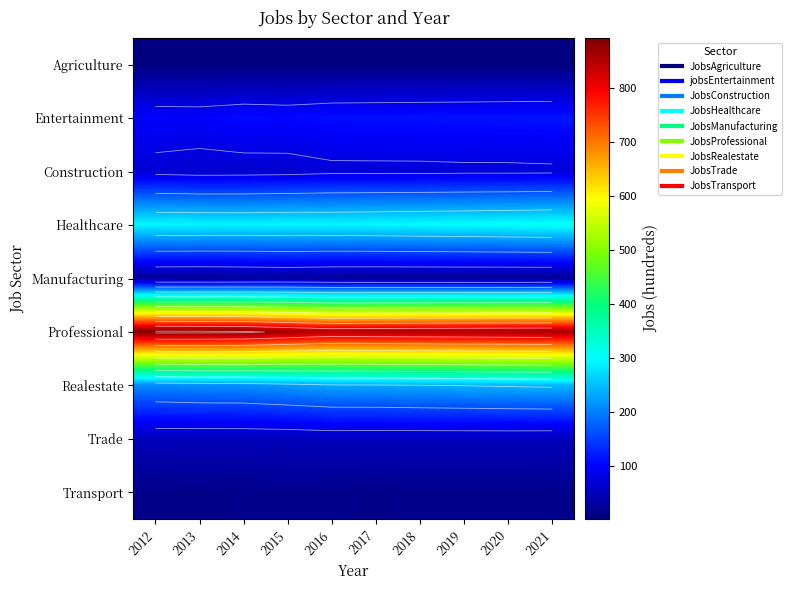

Which category has the lowest value in the Manufacturing series?

2013